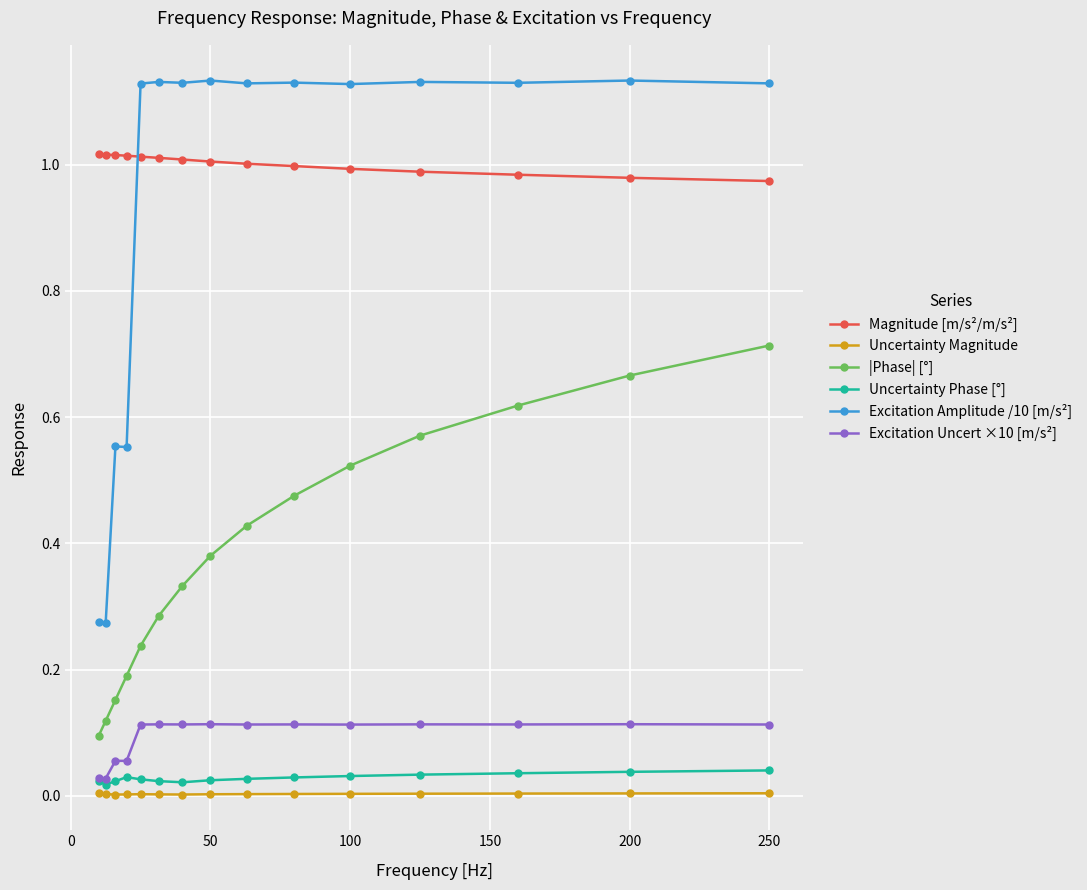

Which series has the largest total across all categories?

Magnitude [m/s²/m/s²]